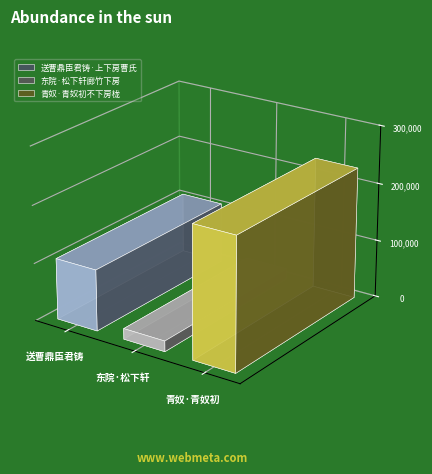

What is the difference between the values at 送曹鼎臣君铸·上下房曹氏 and 东院·松下轩廊竹下房?

87742